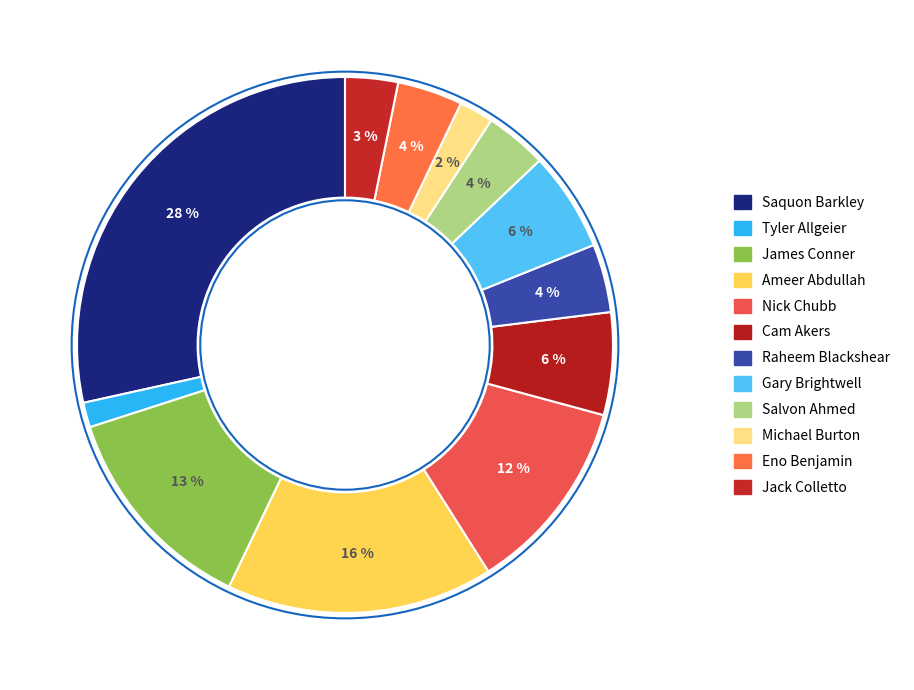

Count the number of slices in the pie.

12